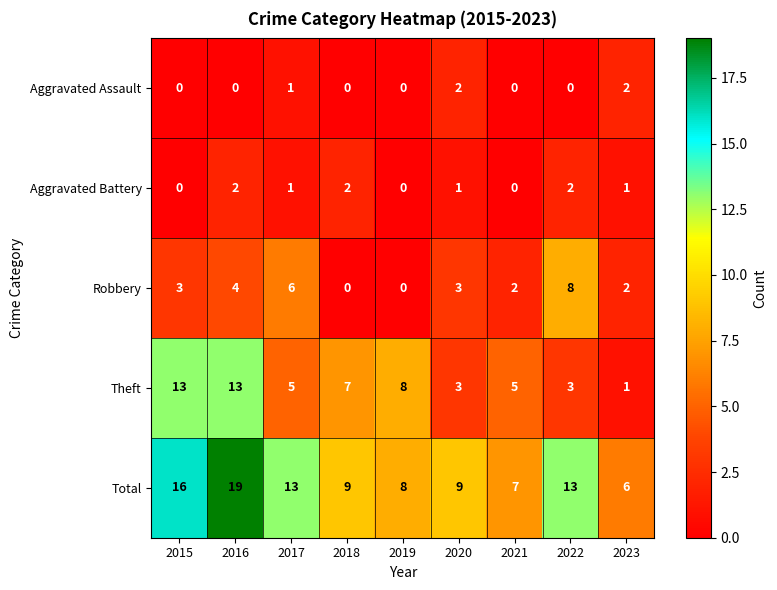

Where does the Theft series first go above 5?

2015